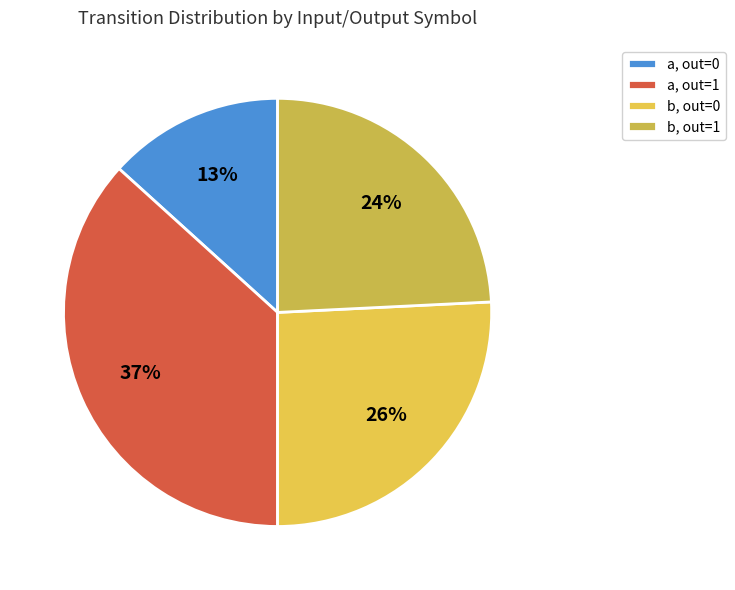

How many segments does this pie chart have?

4